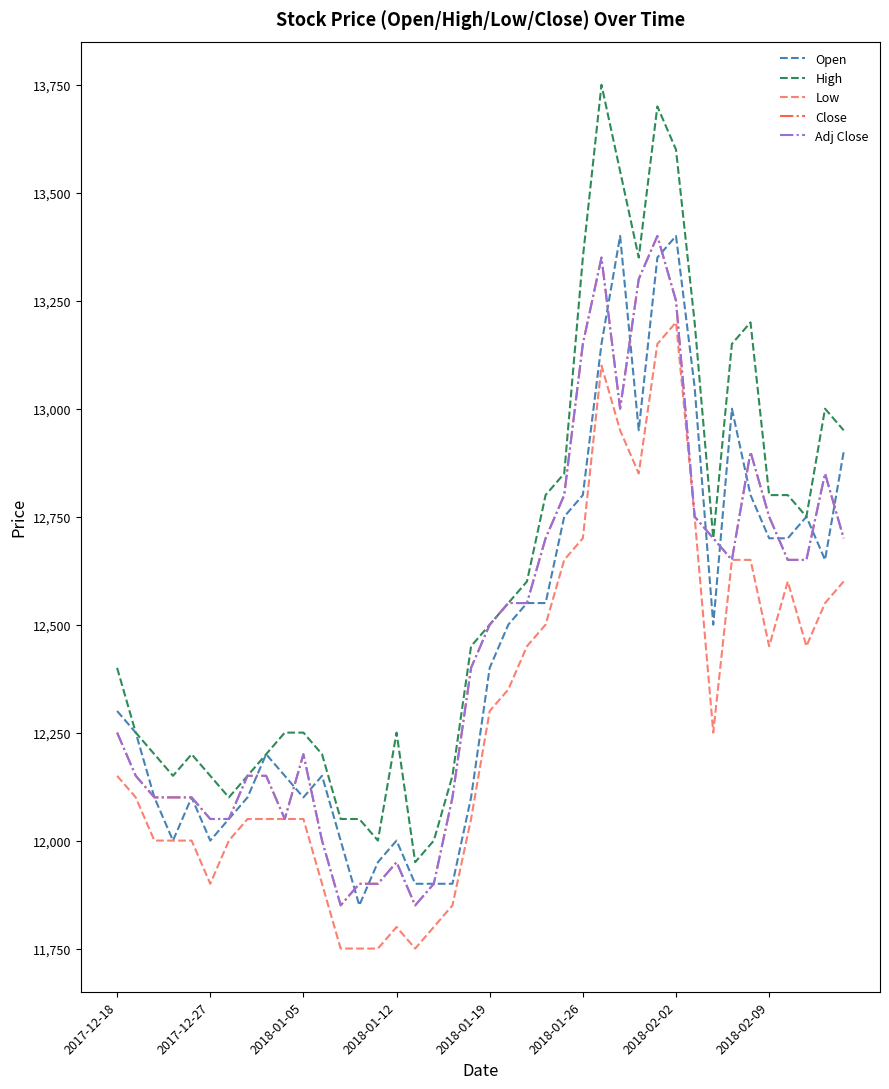

Where is Adj Close nearest to the value 12625?

33